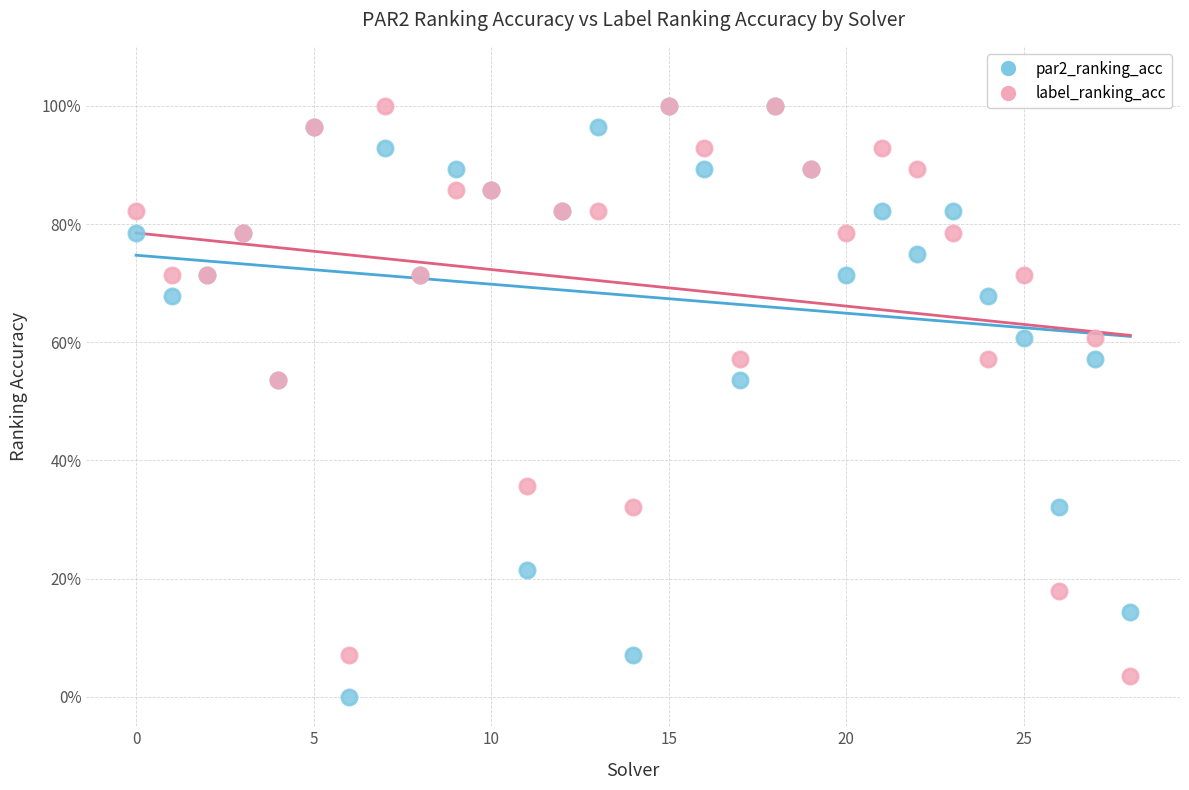

What are all the series names shown in the legend?

par2_ranking_acc, label_ranking_acc